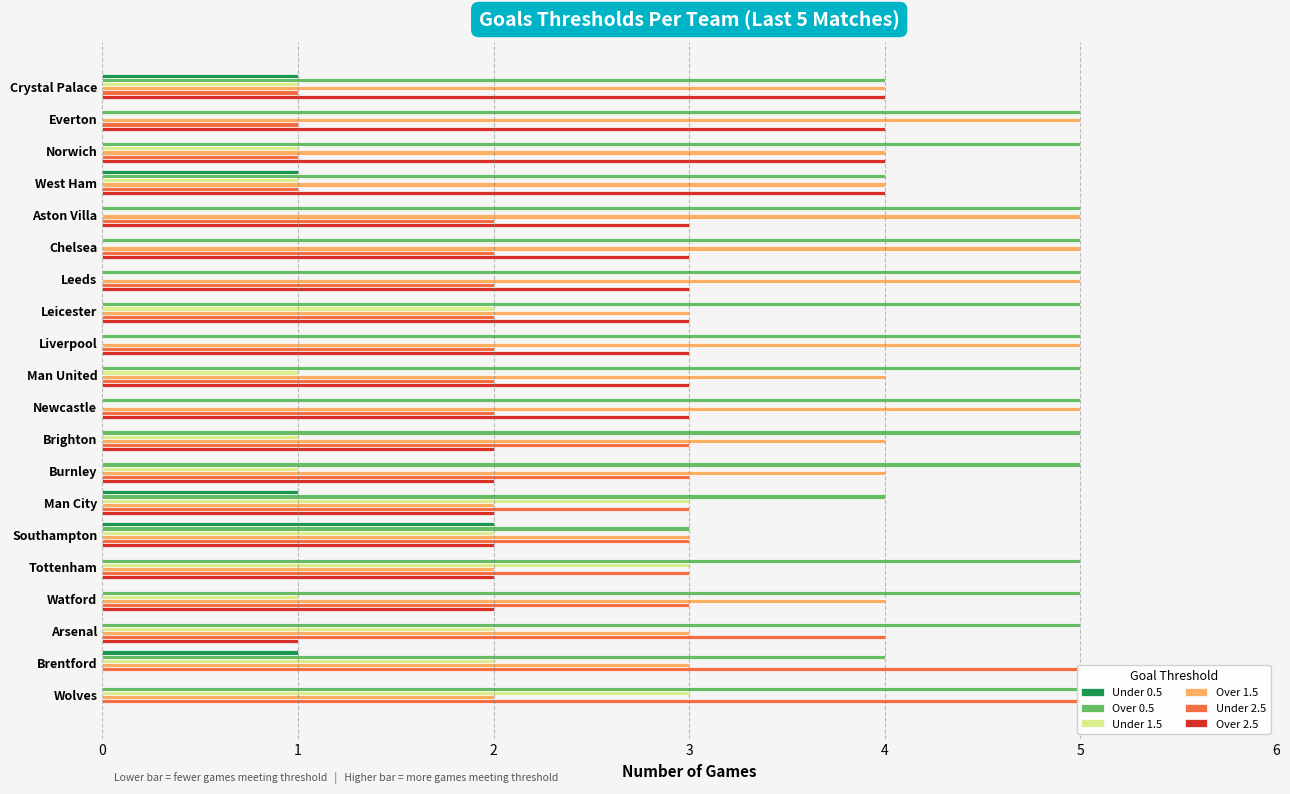

Count the Over 0.5 values in the range 5 to 6.

15